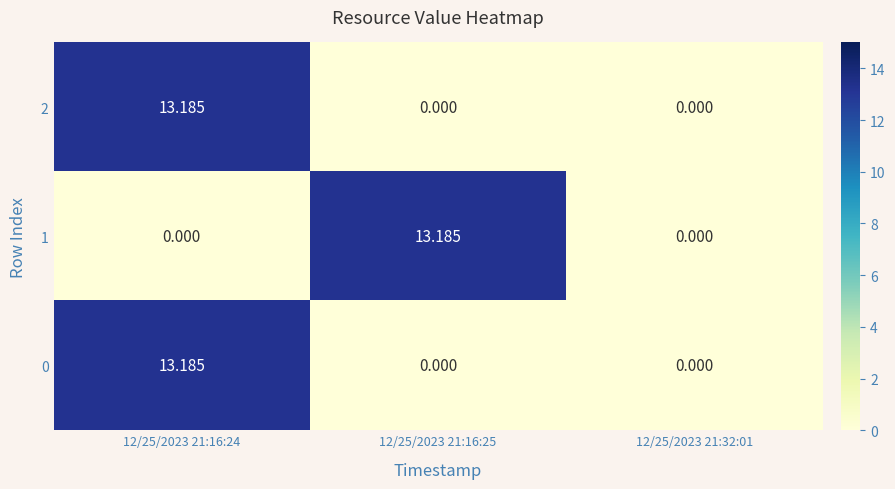

Reading right to left, what are all the values shown in this chart?

2: 12/25/2023 21:32:01=0.0	12/25/2023 21:16:25=0.0	12/25/2023 21:16:24=13.2
1: 12/25/2023 21:32:01=0.0	12/25/2023 21:16:25=13.2	12/25/2023 21:16:24=0.0
0: 12/25/2023 21:32:01=0.0	12/25/2023 21:16:25=0.0	12/25/2023 21:16:24=13.2